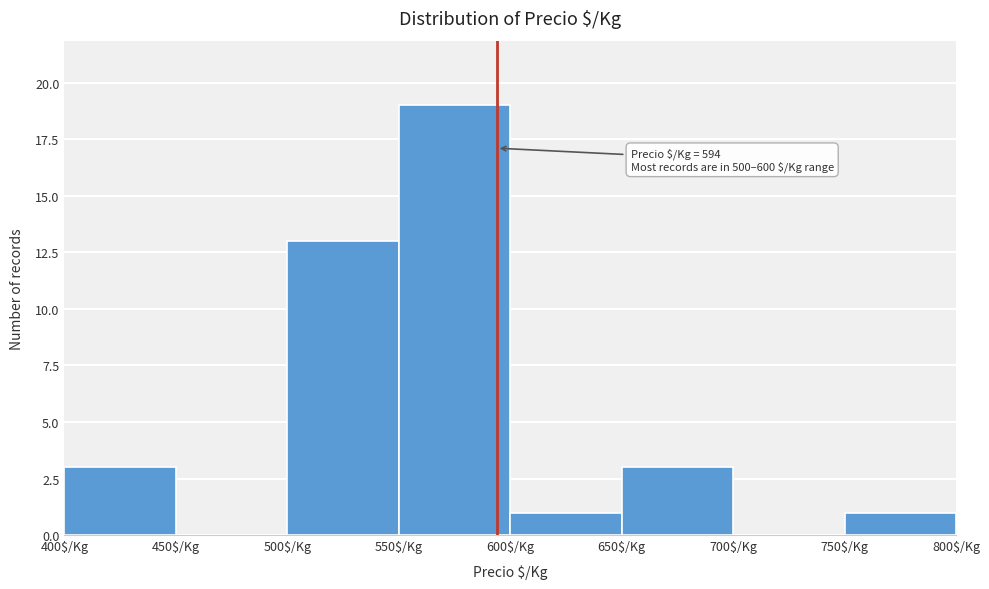

Over which range of the x-axis is the bar tallest?

550 to 600